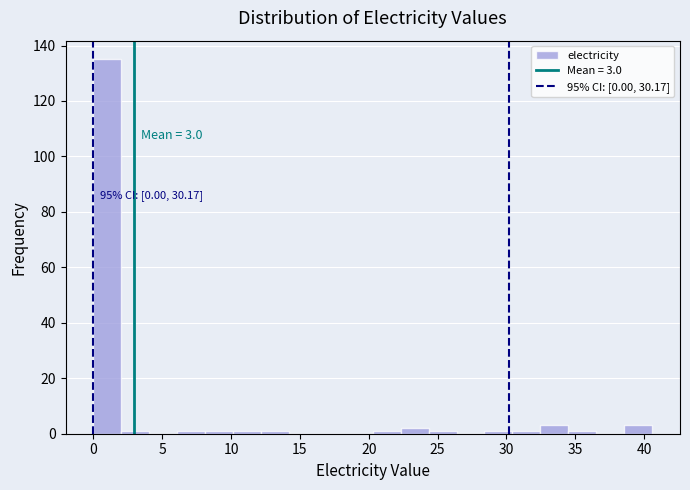

Over which range of the x-axis is the bar tallest?

0.0 to 2.0